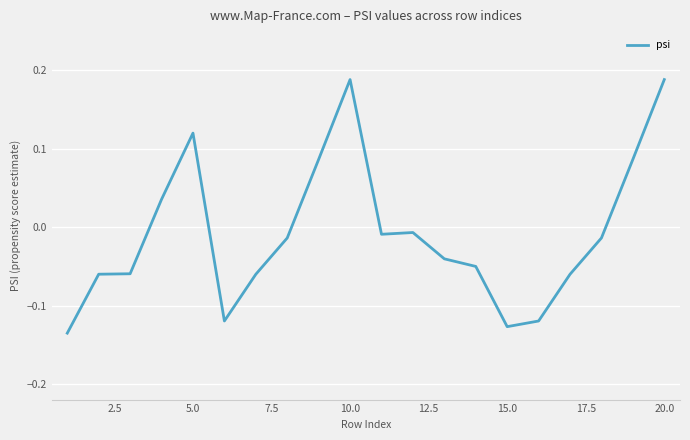

What is the difference between the maximum and minimum values?

0.3